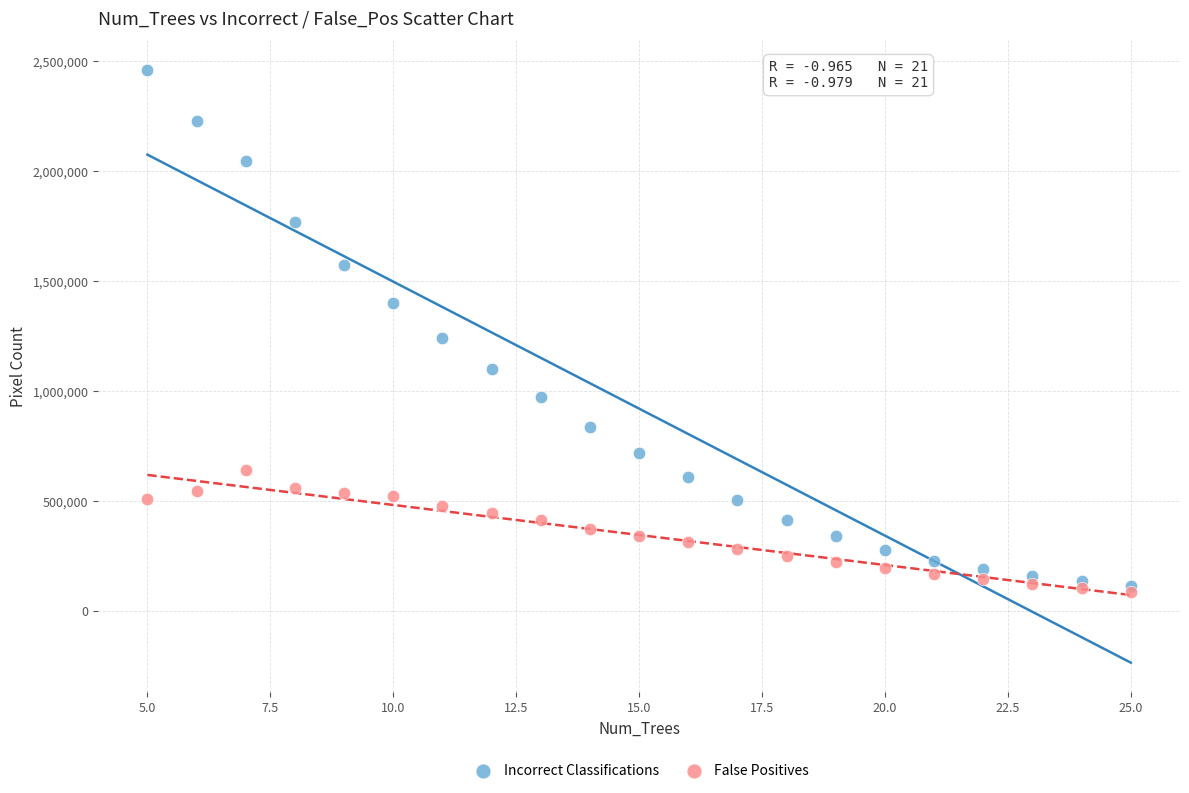

Which series reaches the minimum Y coordinate?

False Positives